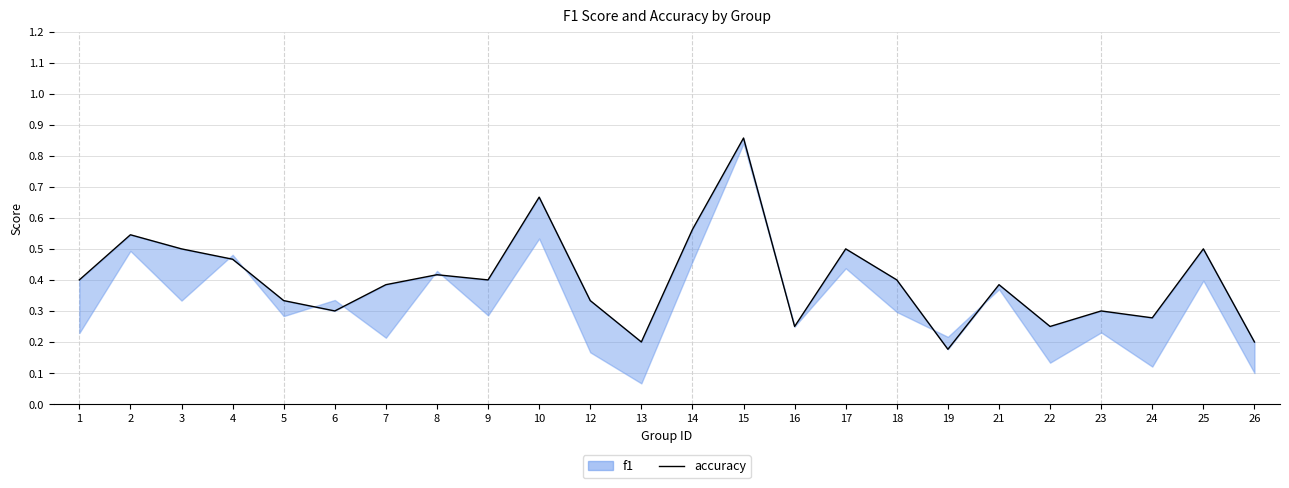

How many points are higher than both their immediate neighbors (excluding endpoints)?

8